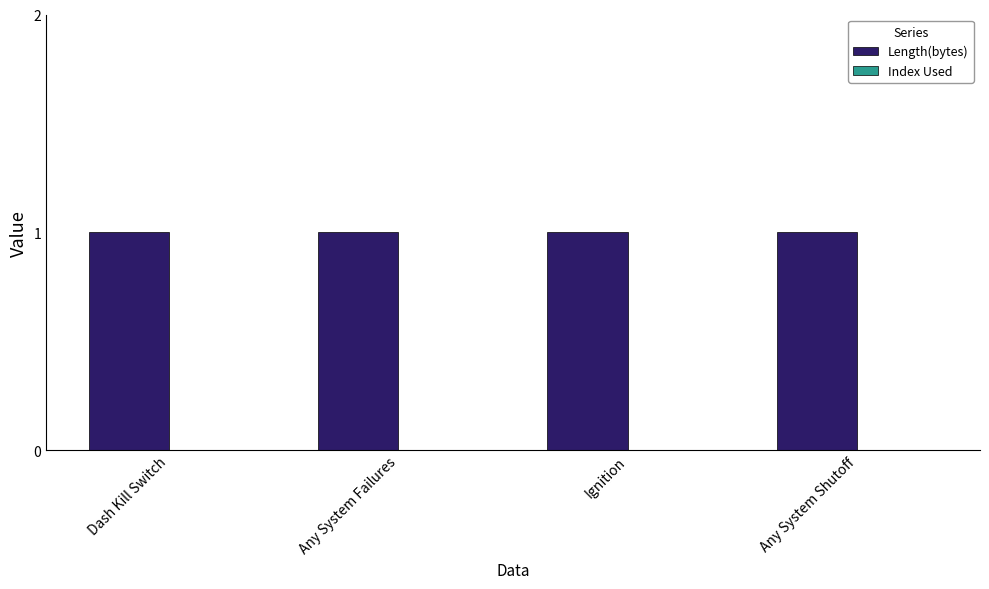

What is the difference between the highest and lowest values at Dash Kill Switch?

1